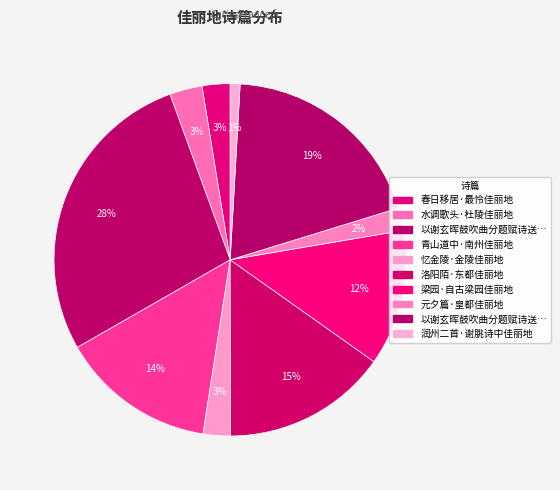

To the nearest percent, what is the difference between the largest and smallest slice percentages?

27%